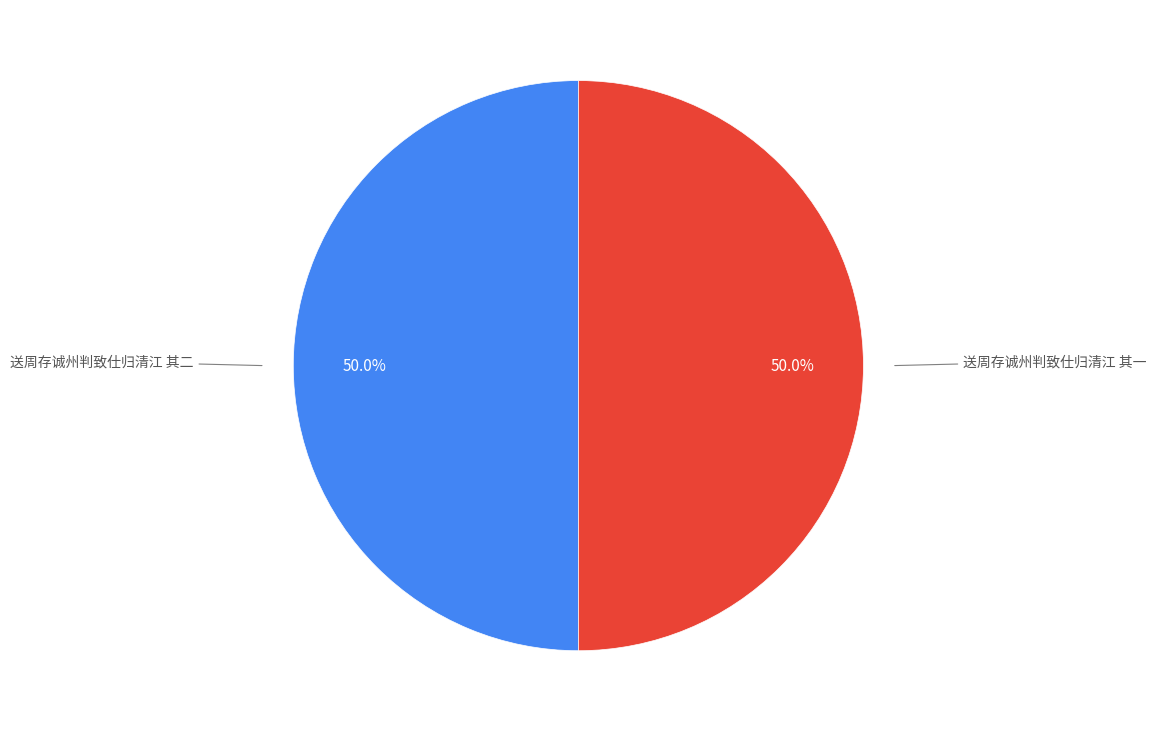

Rank the categories by value from lowest to highest.

送周存诚州判致仕归清江 其一, 送周存诚州判致仕归清江 其二